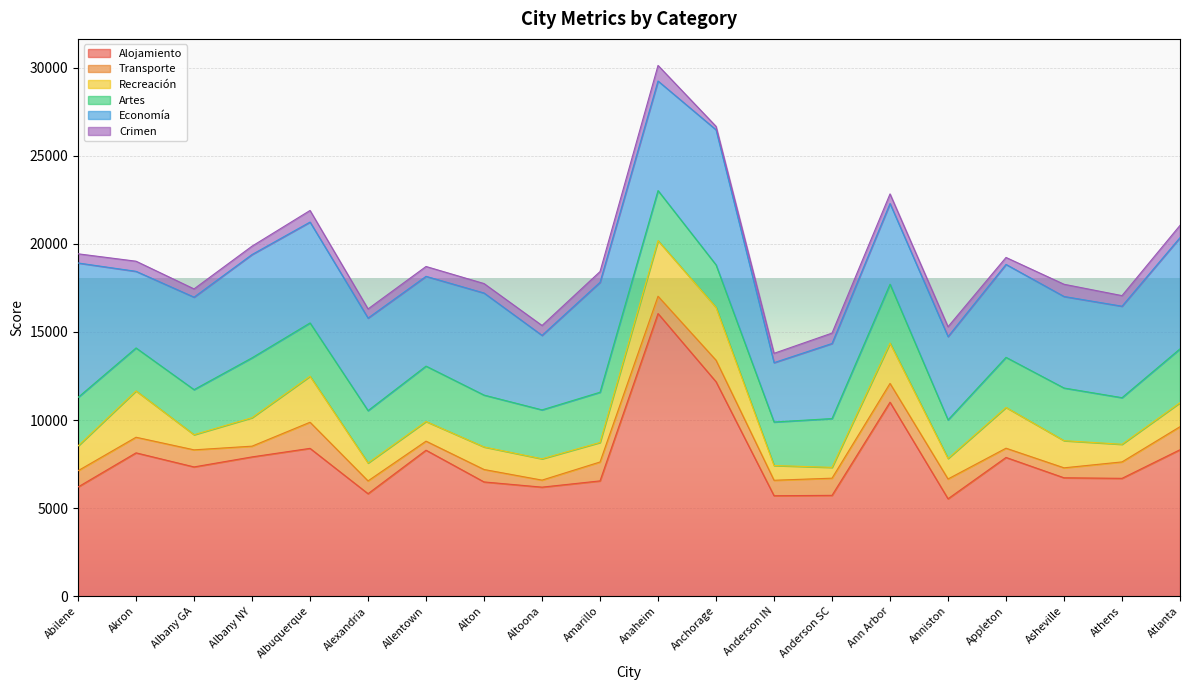

True or false: Recreación and Transporte intersect in this chart.

True